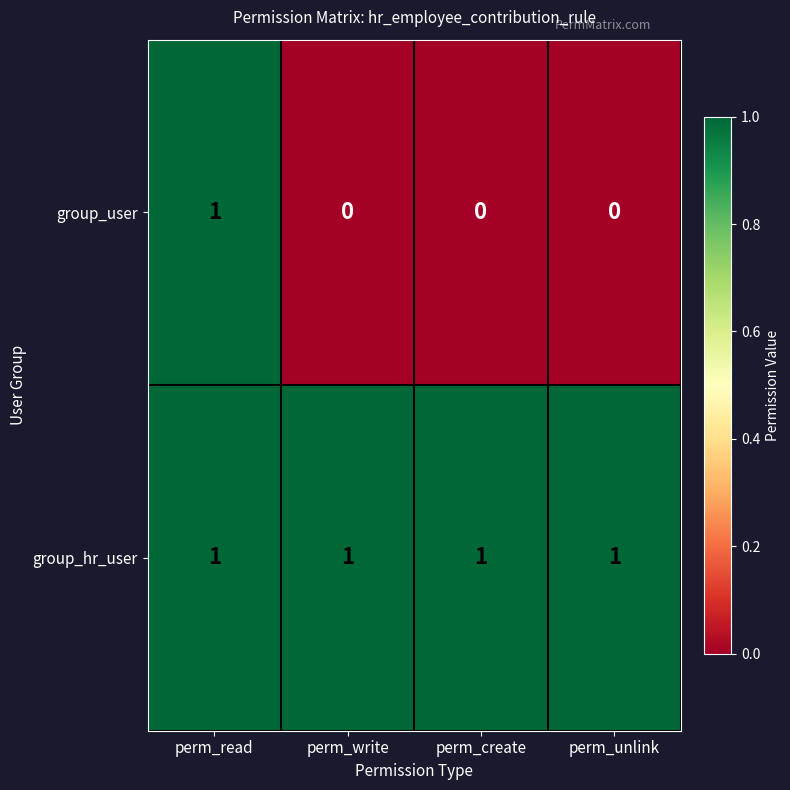

Reading left to right, what are all the values shown in this chart?

group_user: 1	0	0	0
group_hr_user: 1	1	1	1